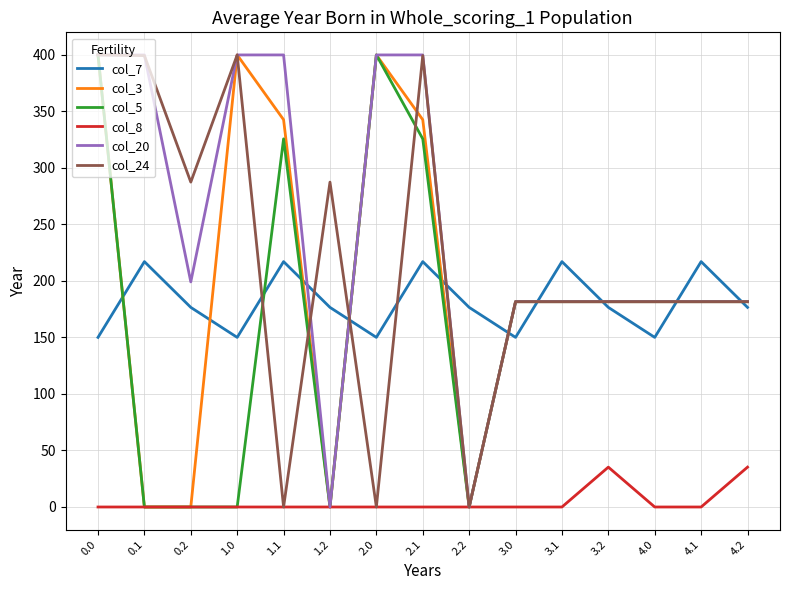

True or false: col_7 and col_8 cross at least once.

False